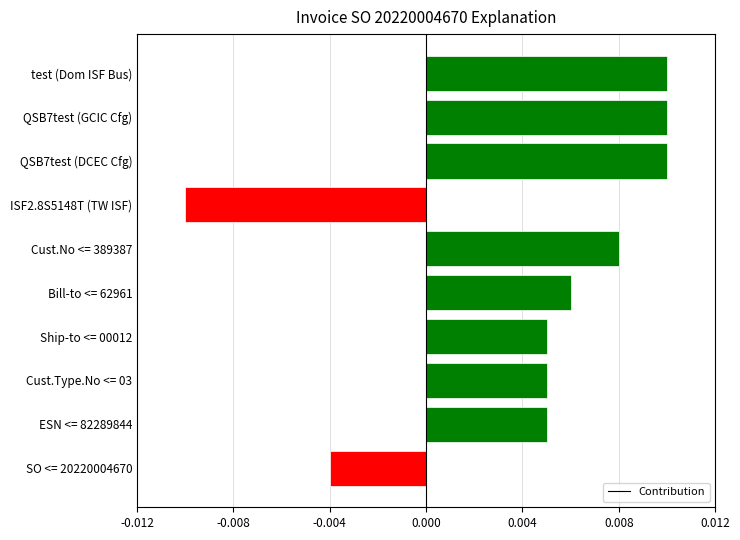

Where is the data nearest to the value 0?

SO <= 20220004670